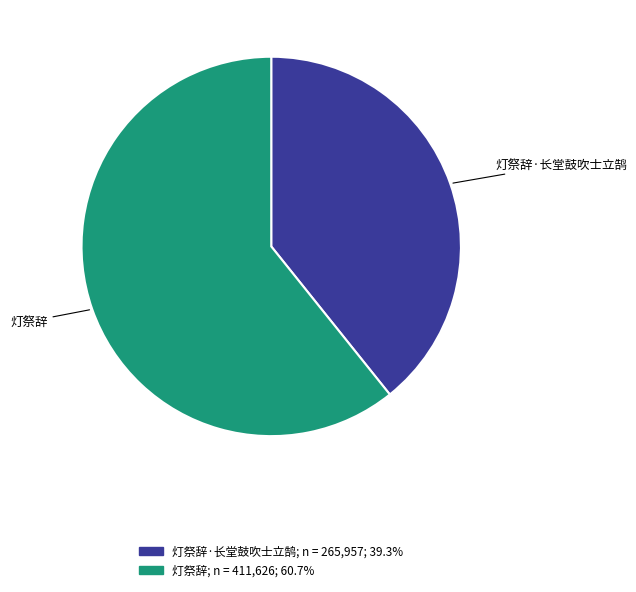

What is the largest slice in the pie chart?

灯祭辞